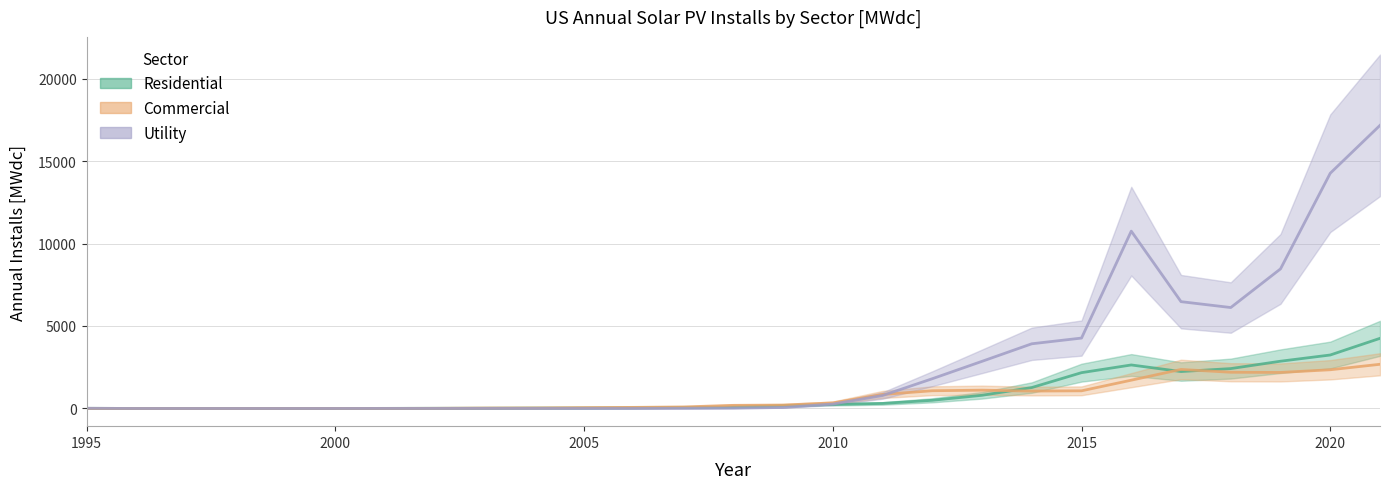

What is the difference between the highest and lowest values at 2002?

8.8